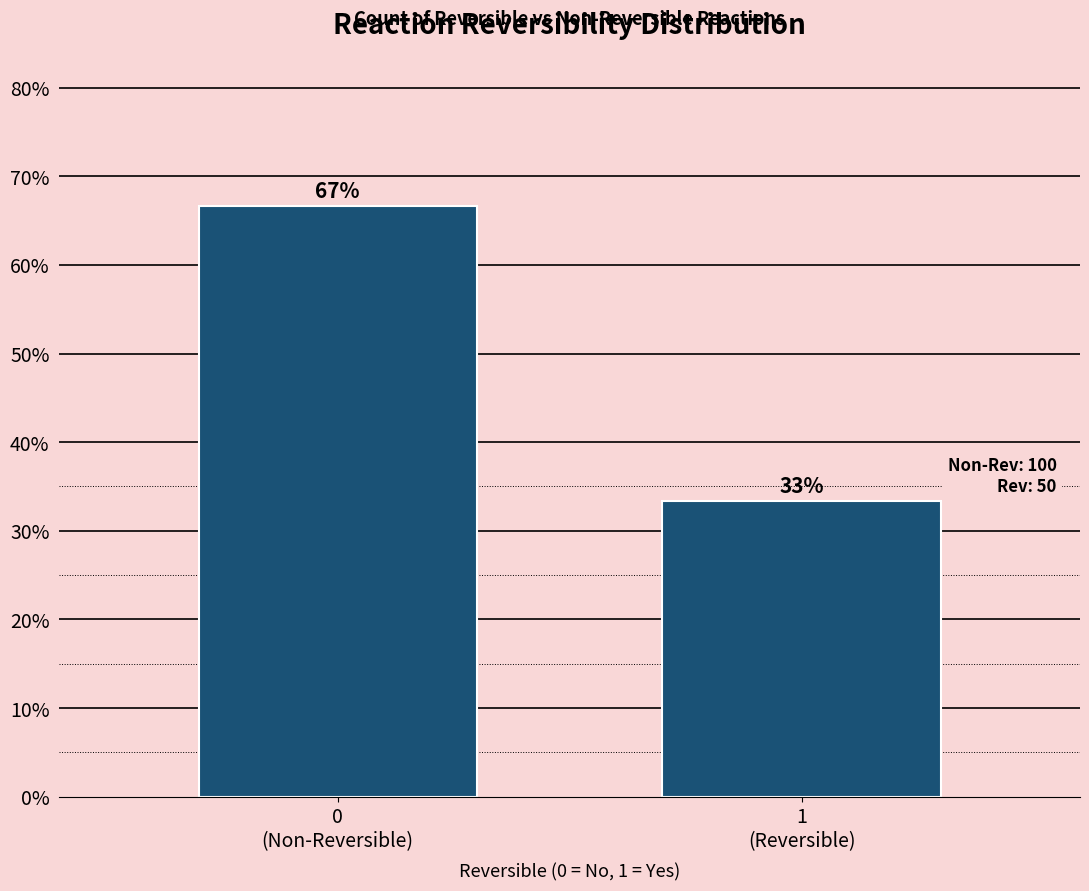

What is the minimum value shown in the chart?

33.3